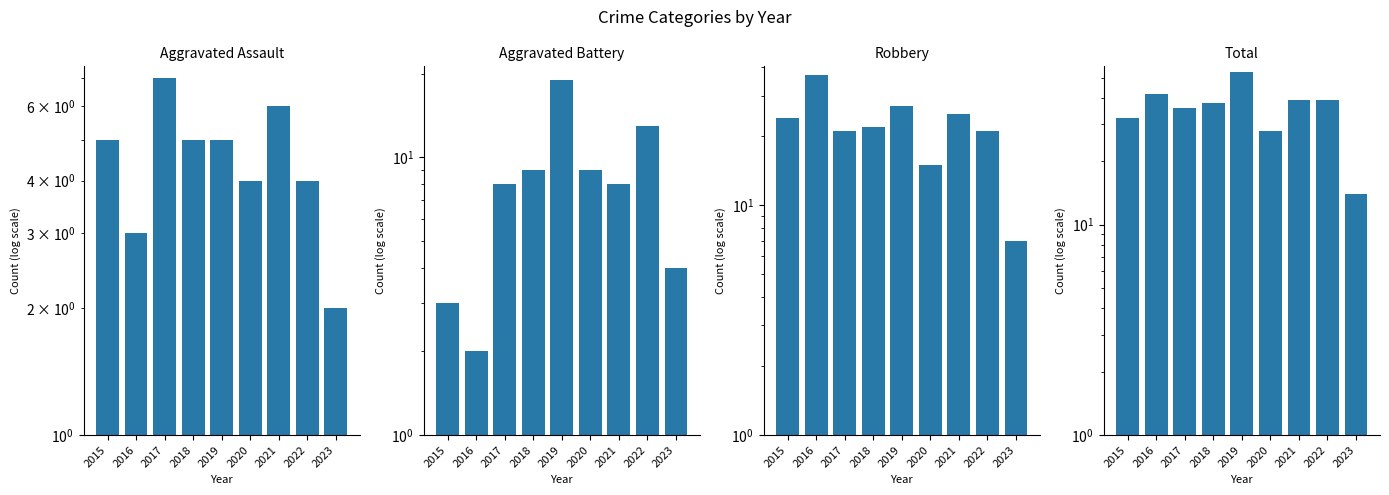

What is the minimum value for Robbery?

7